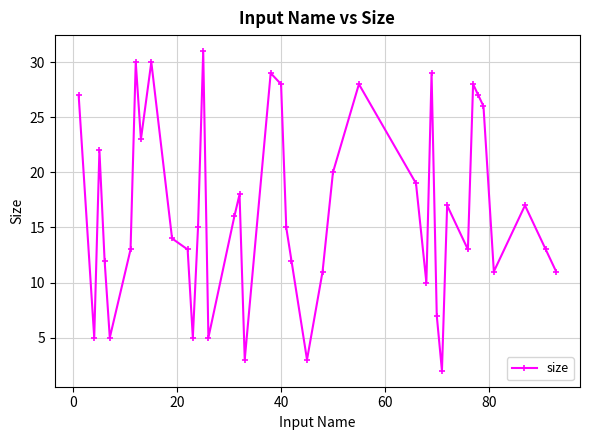

Count the number of data series in this chart.

1